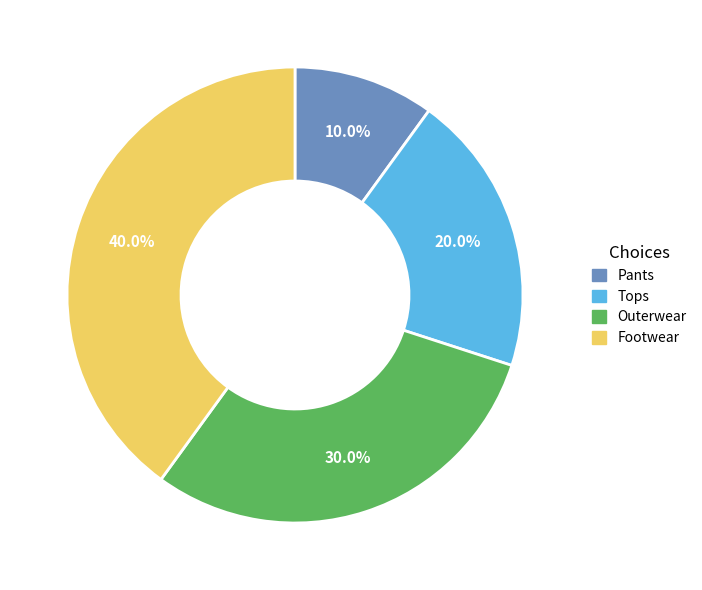

Is Outerwear the majority of the pie?

No